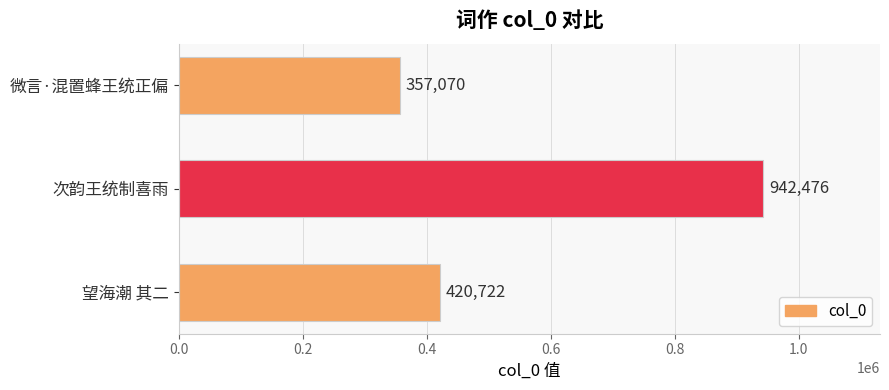

What is the sum of the values at 微言·混置蜂王统正偏 and 望海潮 其二?

777792